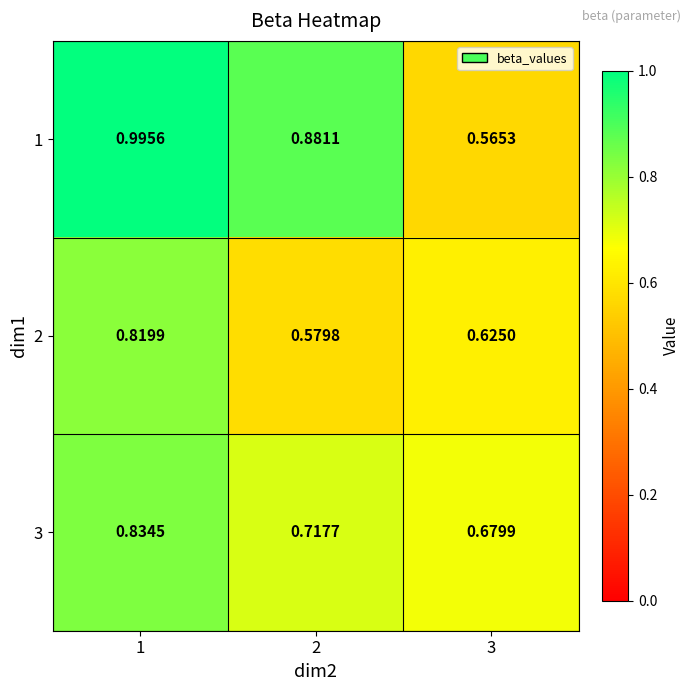

At how many categories does at least one series exceed 0?

3